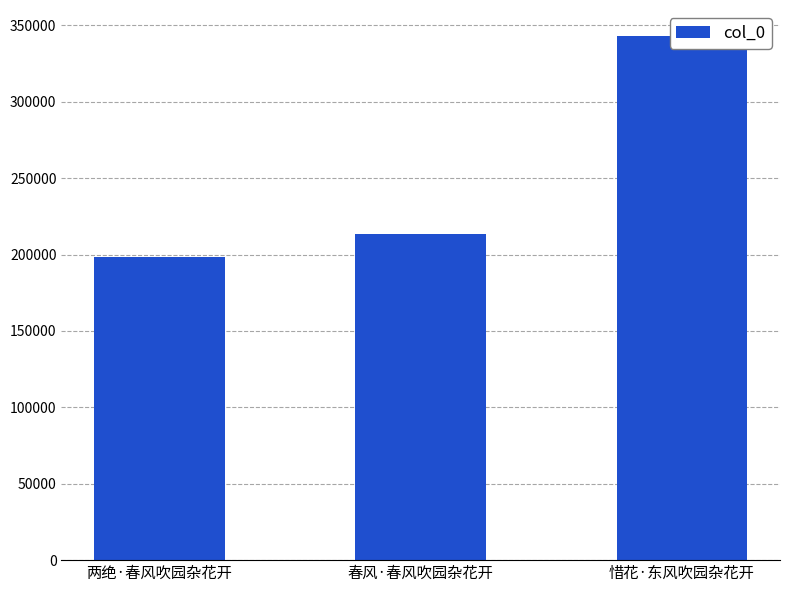

List the labels in order of value, smallest first.

两绝·春风吹园杂花开, 春风·春风吹园杂花开, 惜花·东风吹园杂花开